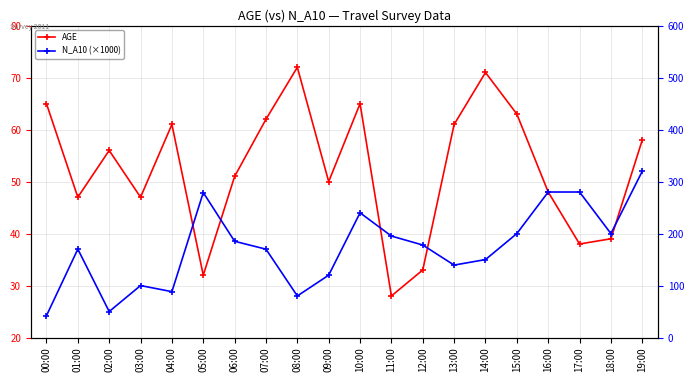

What is the label of the 14th point from the right?

06:00